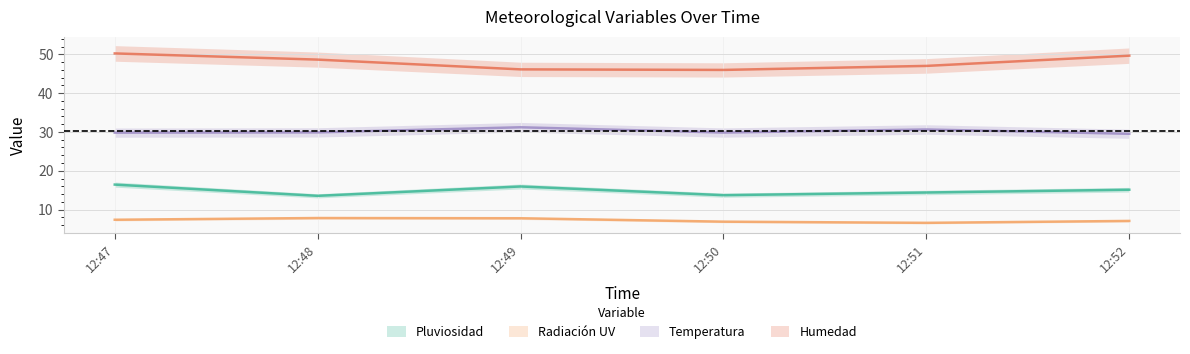

What is the difference between the highest and lowest values at 12:49?

38.3